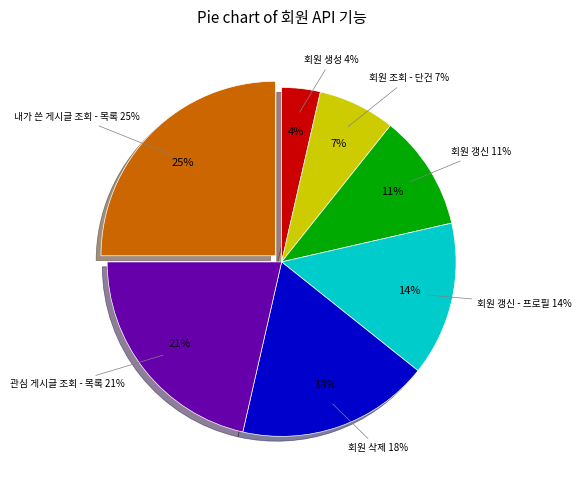

What is the ratio of the value at 회원 조회 - 단건 to the value at 관심 게시글 조회 - 목록?

0.3